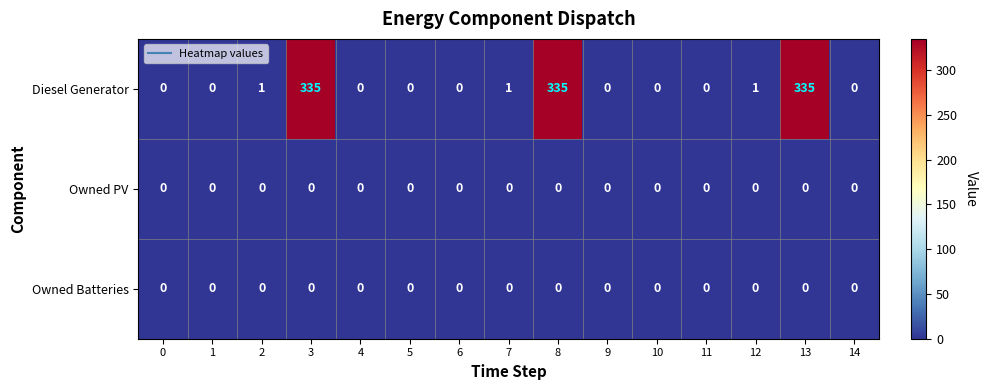

Is it true that Diesel Generator equals 1 at 12?

True